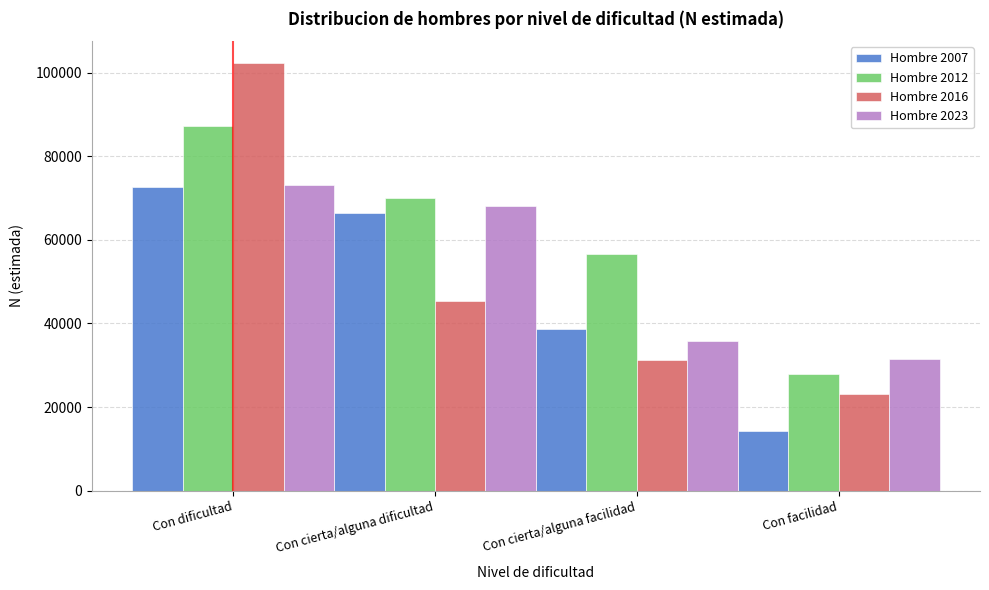

Reading right to left, list all the values displayed in this chart.

Hombre 2007: Con facilidad=14233	Con cierta/alguna facilidad=38565	Con cierta/alguna dificultad=66370	Con dificultad=72760
Hombre 2012: Con facilidad=27907	Con cierta/alguna facilidad=56549	Con cierta/alguna dificultad=69959	Con dificultad=87149
Hombre 2016: Con facilidad=23226	Con cierta/alguna facilidad=31232	Con cierta/alguna dificultad=45492	Con dificultad=102433
Hombre 2023: Con facilidad=31401	Con cierta/alguna facilidad=35758	Con cierta/alguna dificultad=68005	Con dificultad=73084